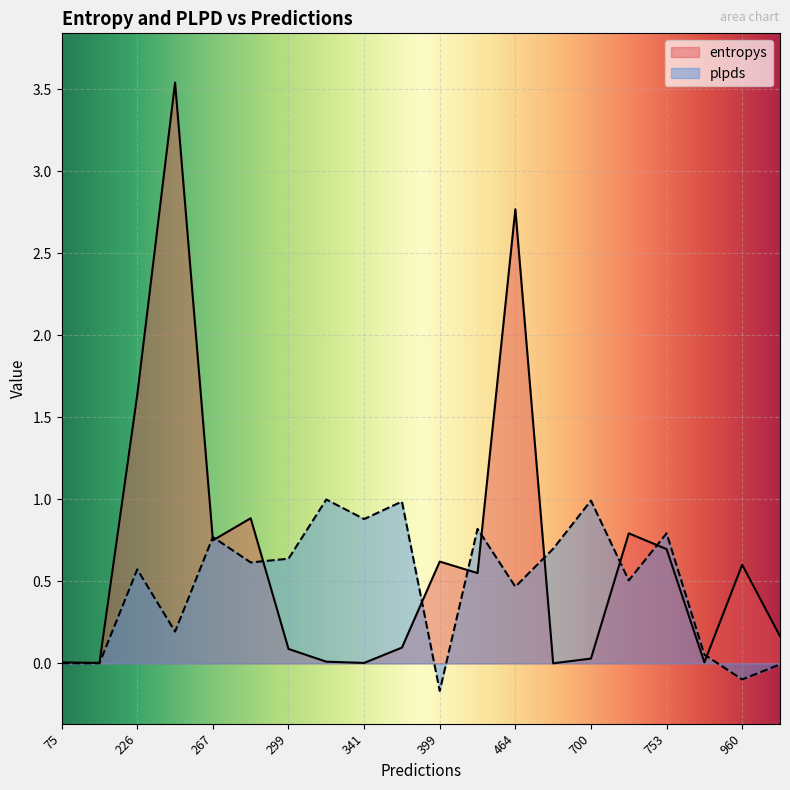

Which series ends up on top after the final intersection of plpds and entropys?

entropys